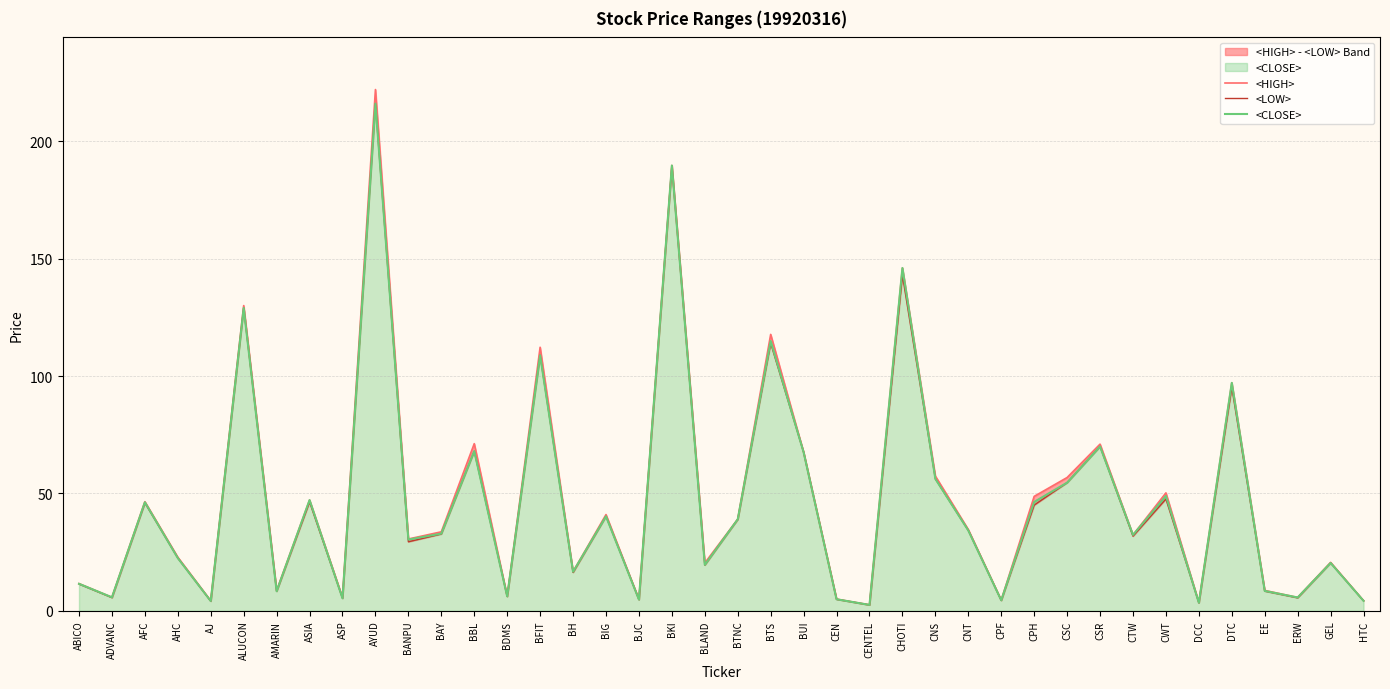

What is the difference between the highest and lowest values at BIG?

0.8